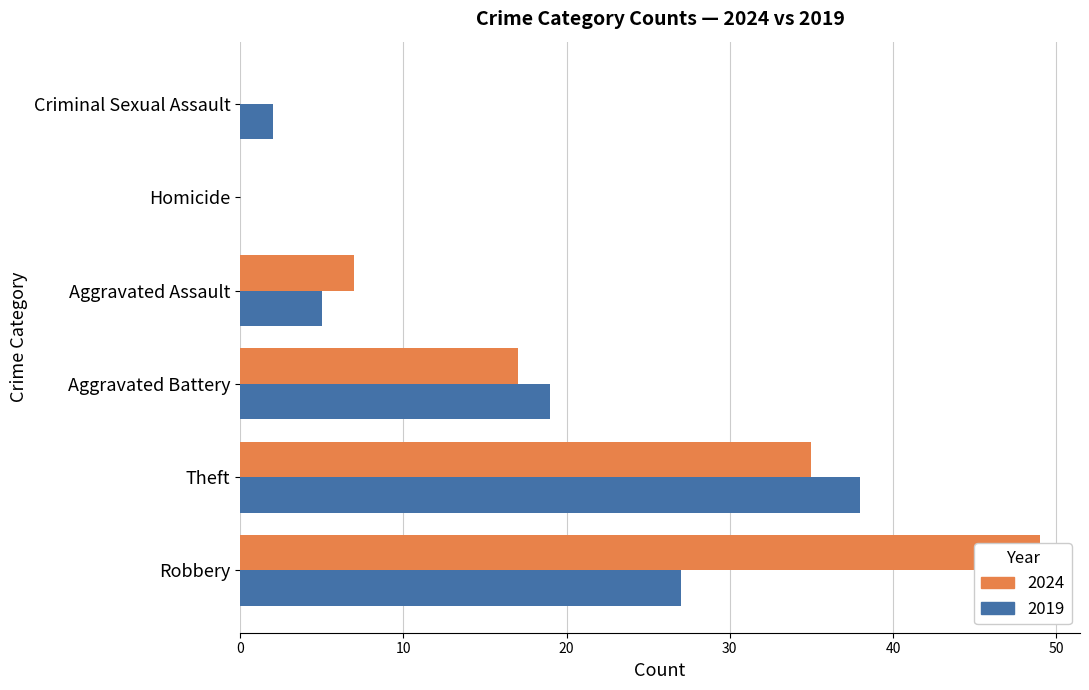

How many data points does each series have?

6